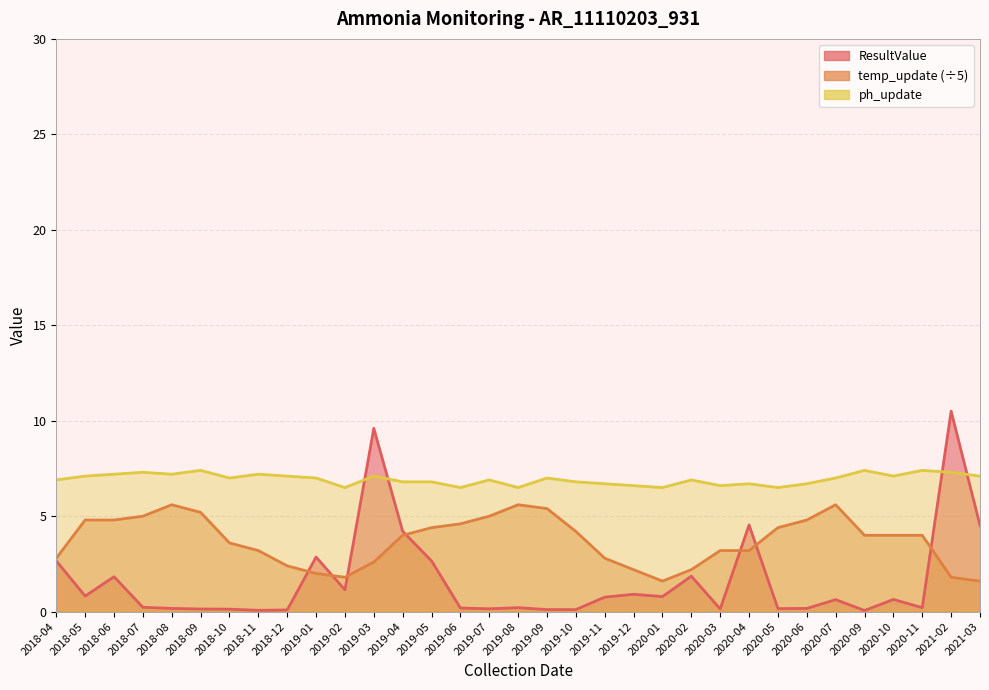

What are all the series names shown in the legend?

ResultValue, temp_update, ph_update